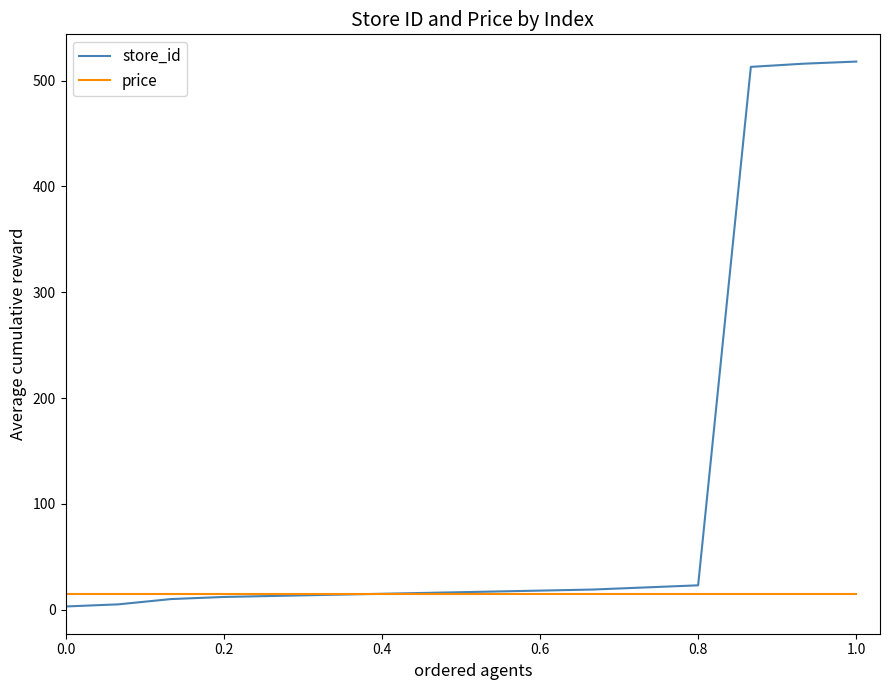

List the series in order of their peak value, lowest first.

price, store_id